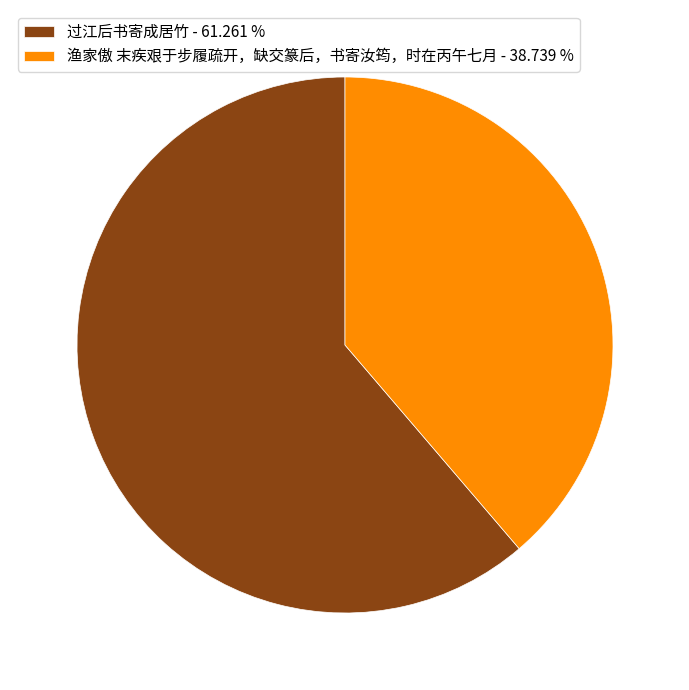

Do 渔家傲 末疾艰于步履疏开，缺交篆后，书寄汝筠，时在丙午七月 - 38.739 % and 过江后书寄成居竹 - 61.261 % together represent more than half of the pie?

Yes